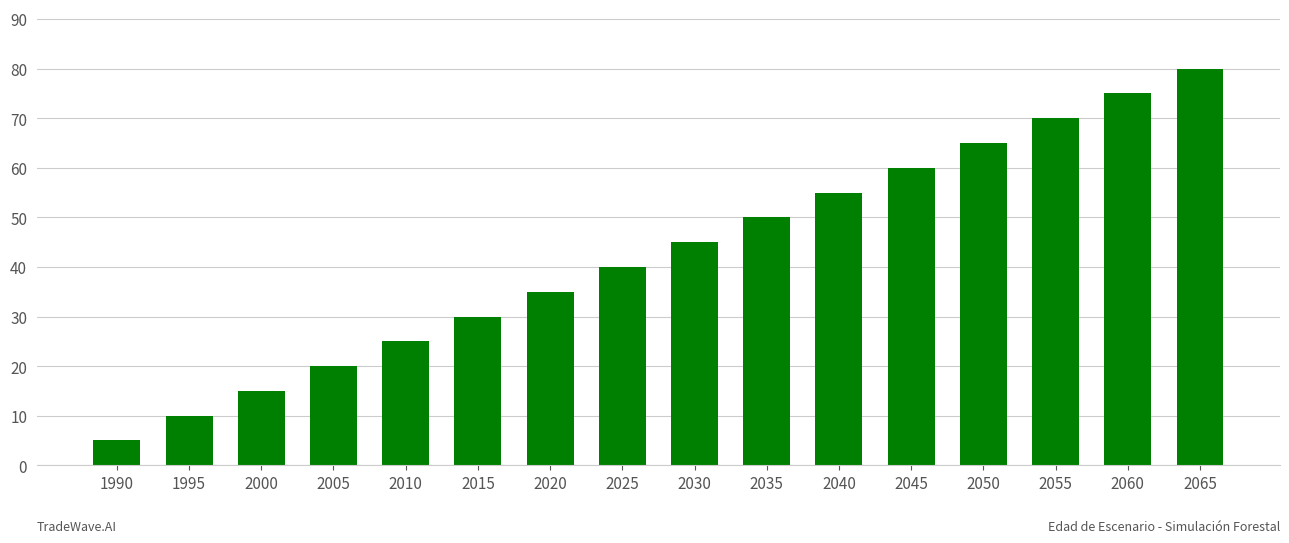

What is the value of the 12th bar from the left?

60